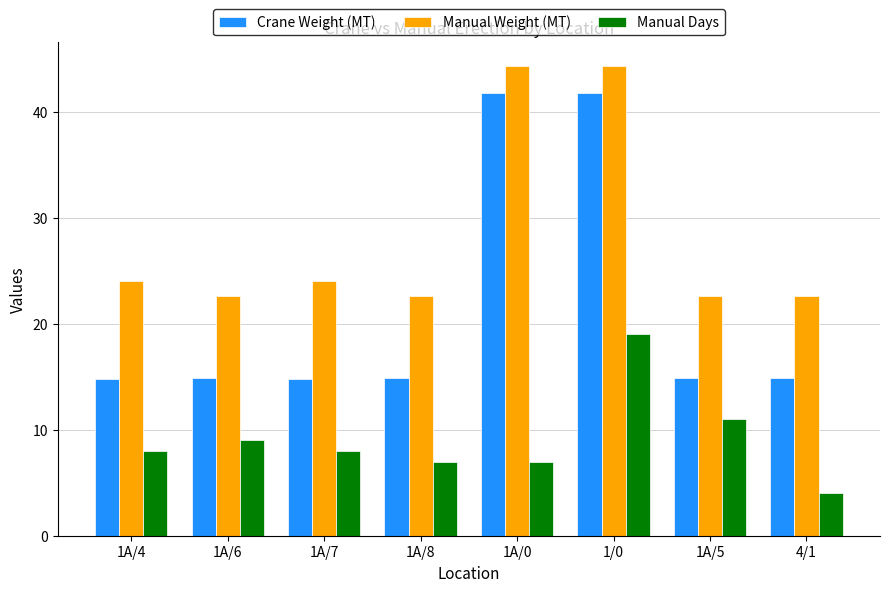

The value of Manual Days at 1/0 is 8.5. True or false?

False